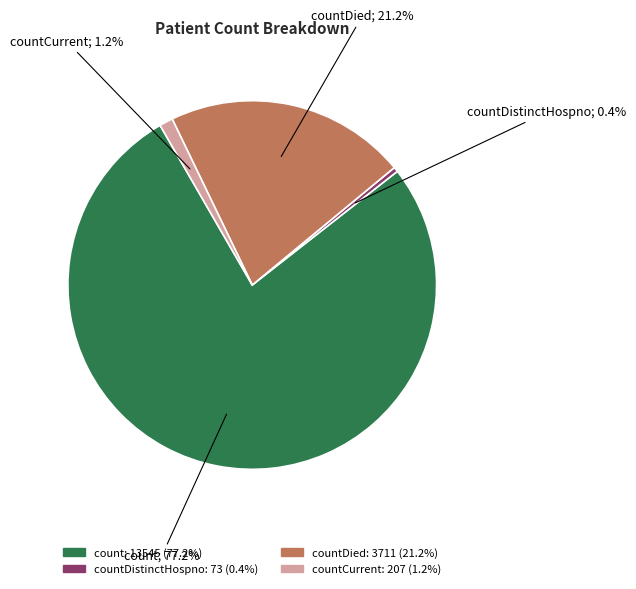

Is there a majority slice in this chart?

Yes